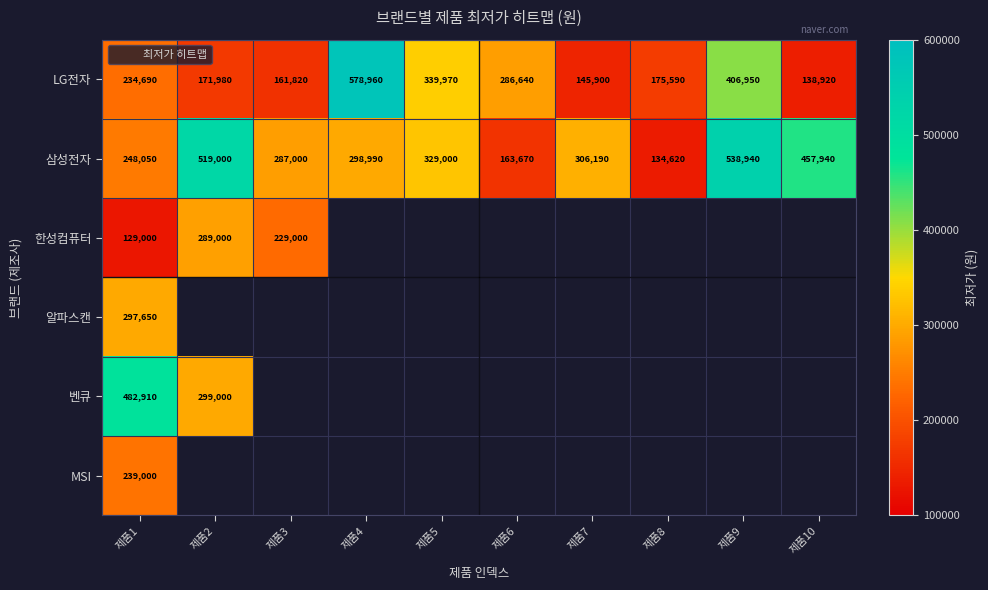

Which series has the widest spread of values?

LG전자